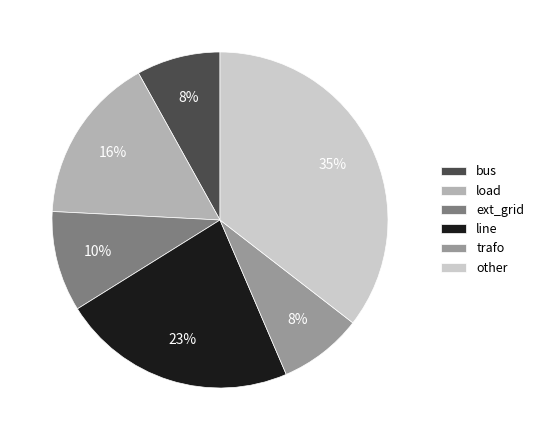

Between bus and other, which is larger?

other